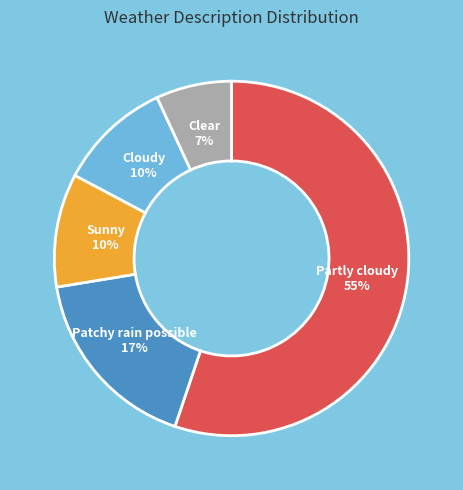

Which category accounts for the majority?

Partly cloudy